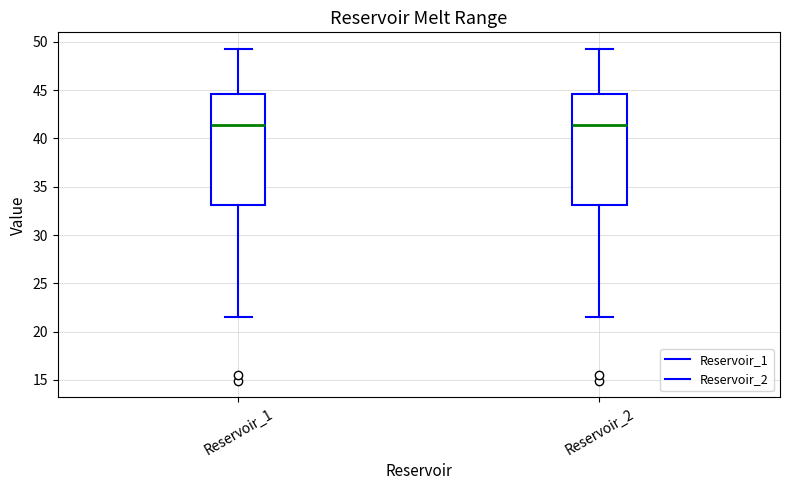

Reading left to right, read every box against the y-axis: the position of its median line, the range the box covers, and the ends of its whiskers. The values are not printed on the chart, so give them approximately, as read against the axis.

Reservoir_1: median 41.5, box 33.0 to 44.5, whiskers 21.5 to 49.5
Reservoir_2: median 41.5, box 33.0 to 44.5, whiskers 21.5 to 49.5